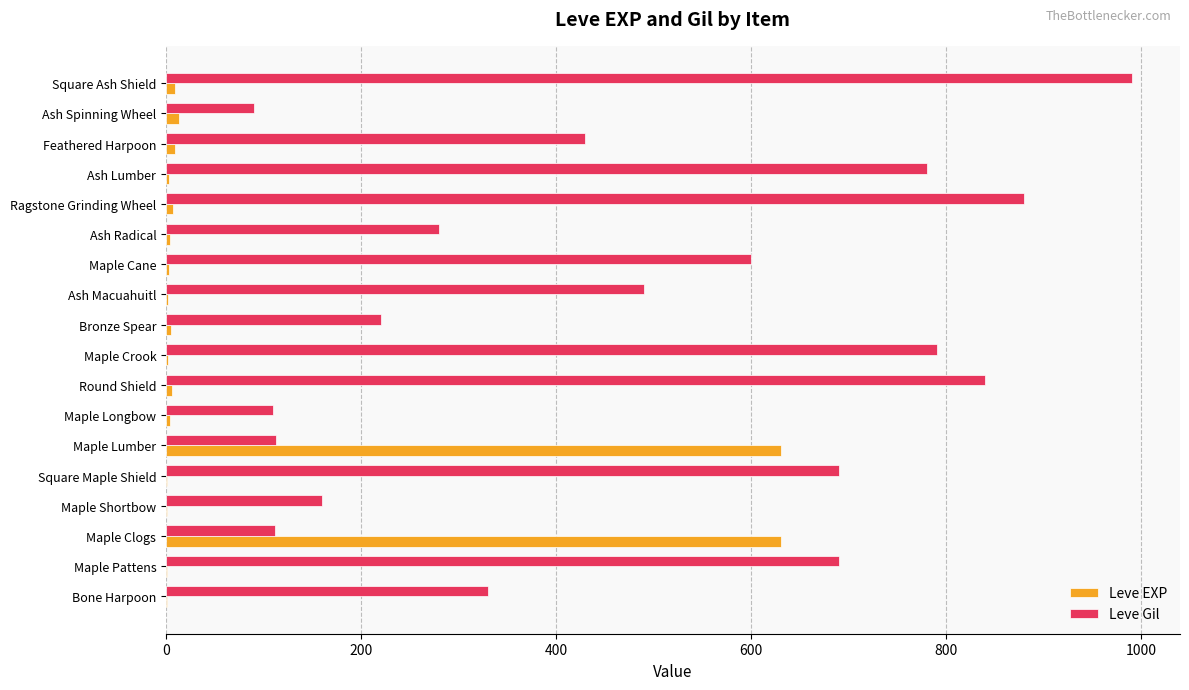

Where is Leve Gil nearest to the value 540?

Ash Macuahuitl